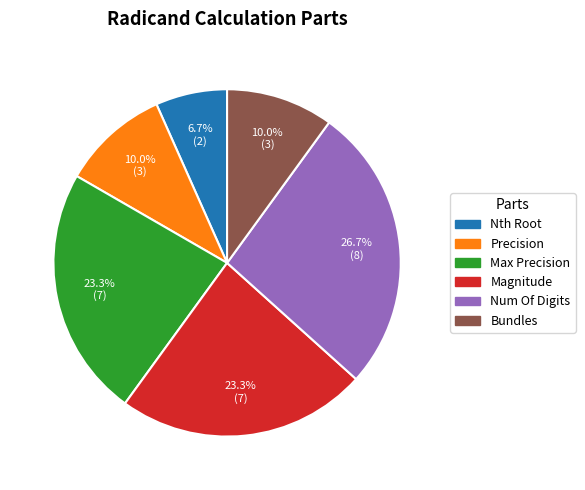

Is there a majority slice in this chart?

No